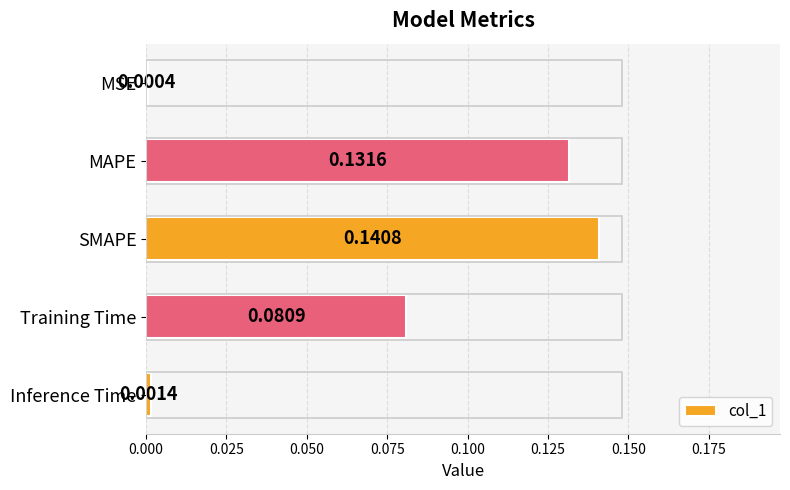

Which has a higher value, Training Time or MAPE?

MAPE